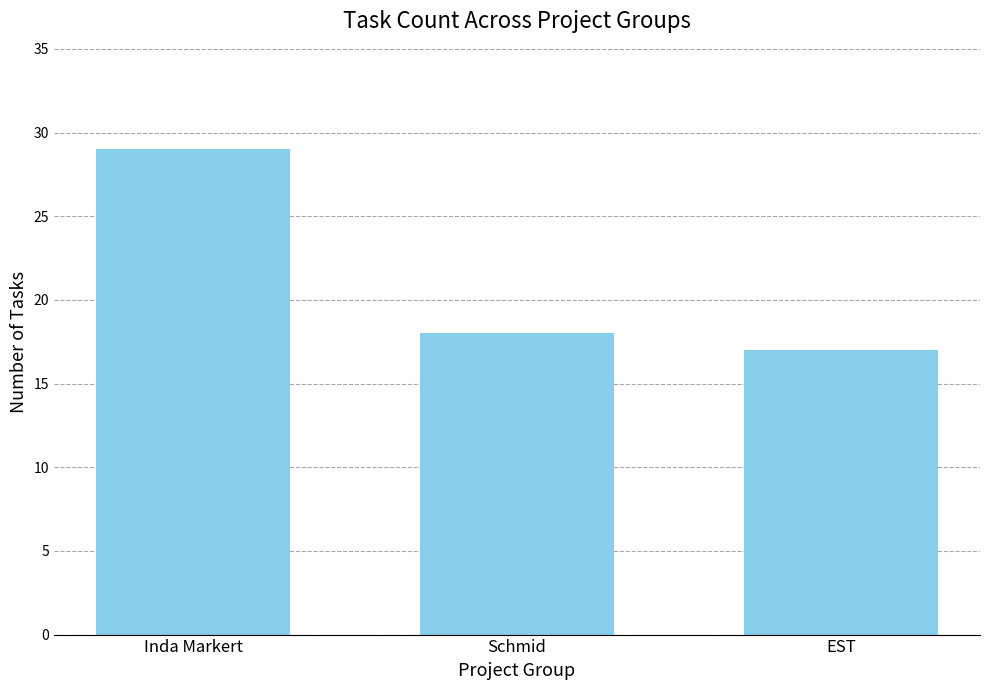

What is the ratio of the value at Schmid to the value at EST?

1.1